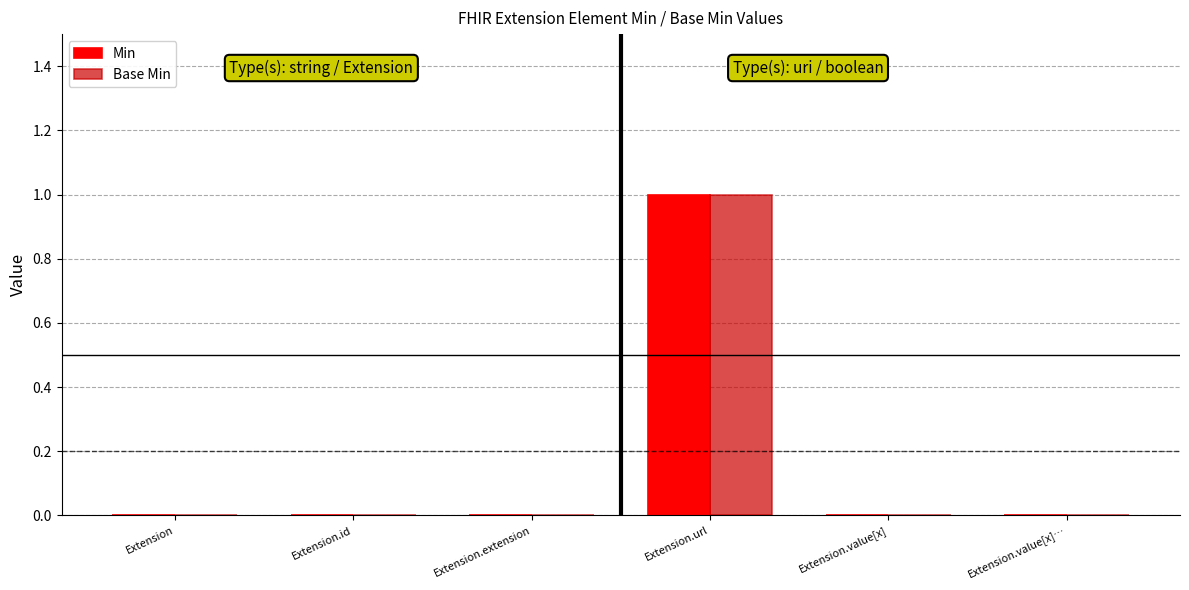

Reading right to left, what are all the values shown in this chart?

Min: Extension.value[x]…=0	Extension.value[x]=0	Extension.url=1	Extension.extension=0	Extension.id=0	Extension=0
Base Min: Extension.value[x]…=0	Extension.value[x]=0	Extension.url=1	Extension.extension=0	Extension.id=0	Extension=0